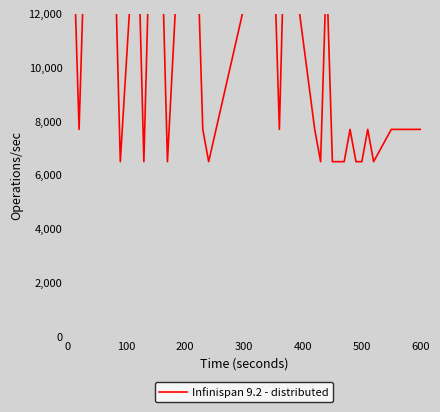

What is the average value?

10670